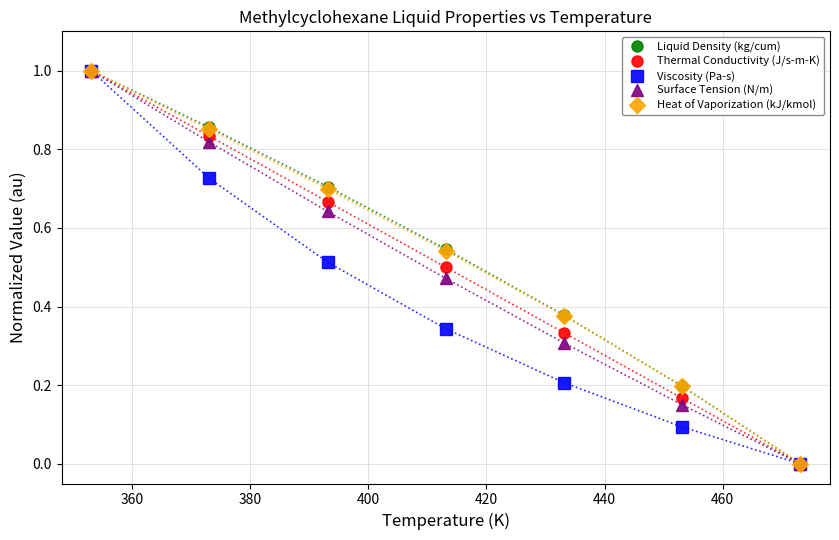

What is the value of the Liquid Density (kg/cum) point at the 1st from the left?

1.0